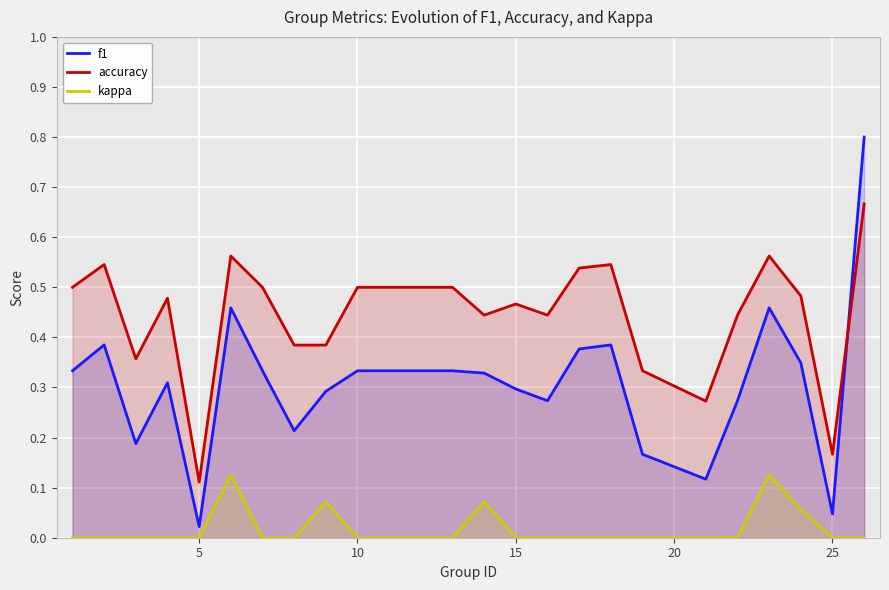

The value of f1 at 19 is 0.1. True or false?

False